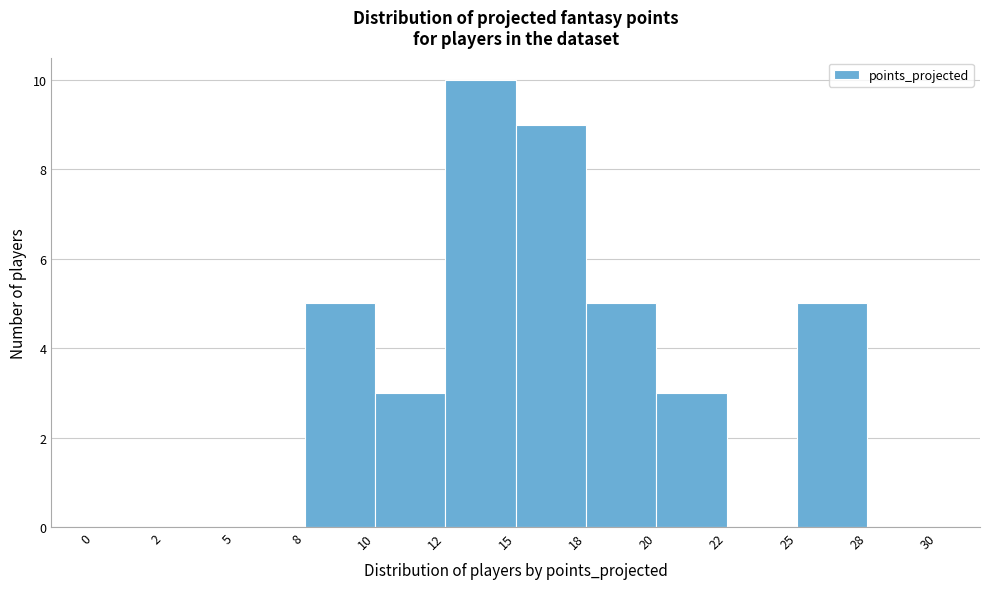

Reading right to left, list all the values displayed in this chart.

28=0	25=5	22=0	20=3	18=5	15=9	12=10	10=3	8=5	5=0	2=0	0=0